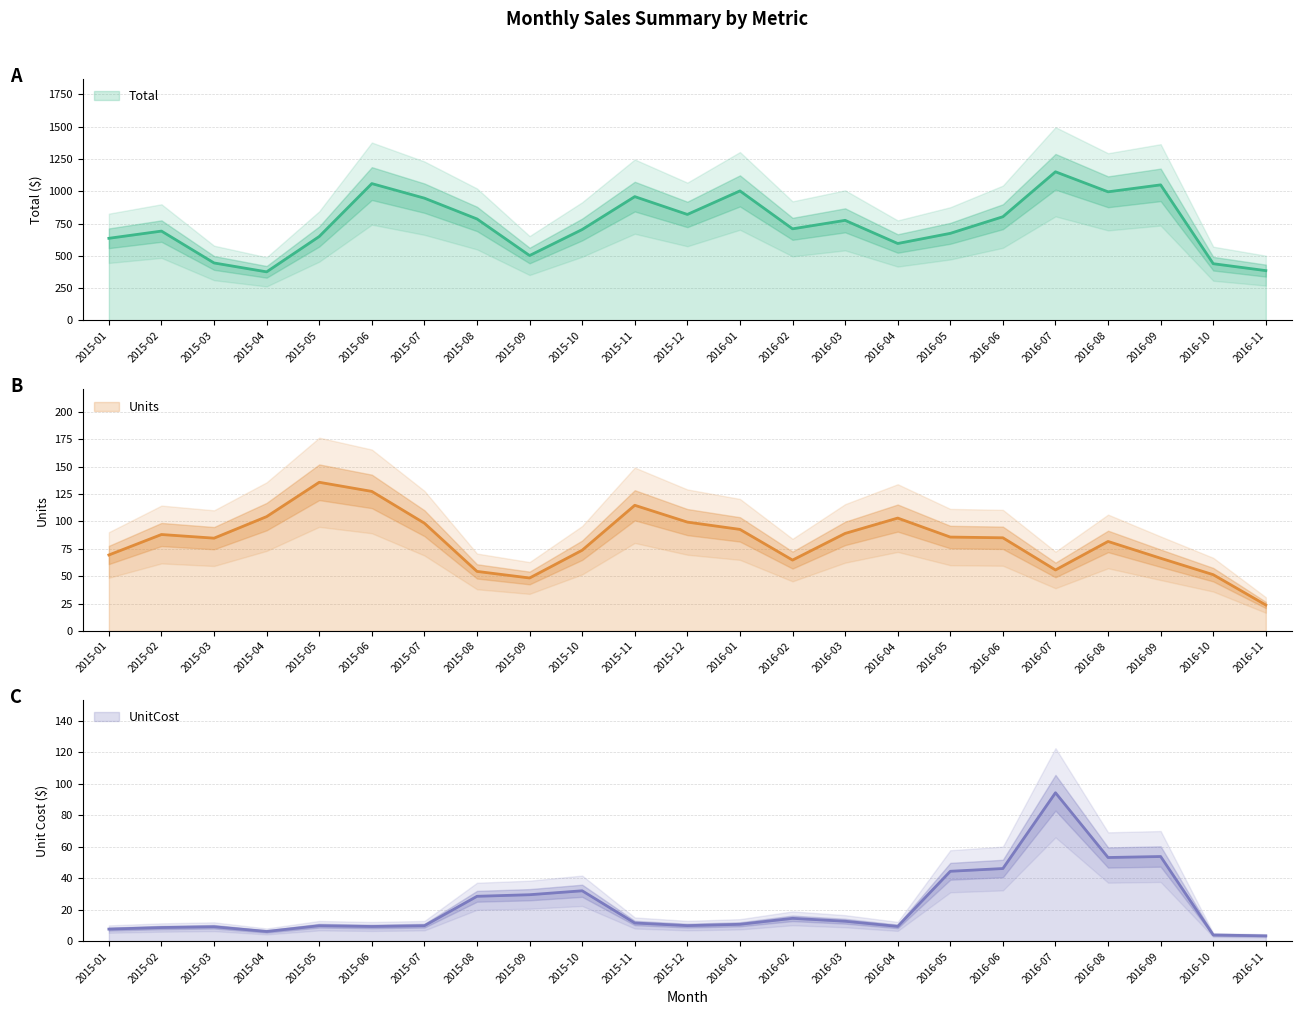

Does the chart display data point markers on the line(s)?

No